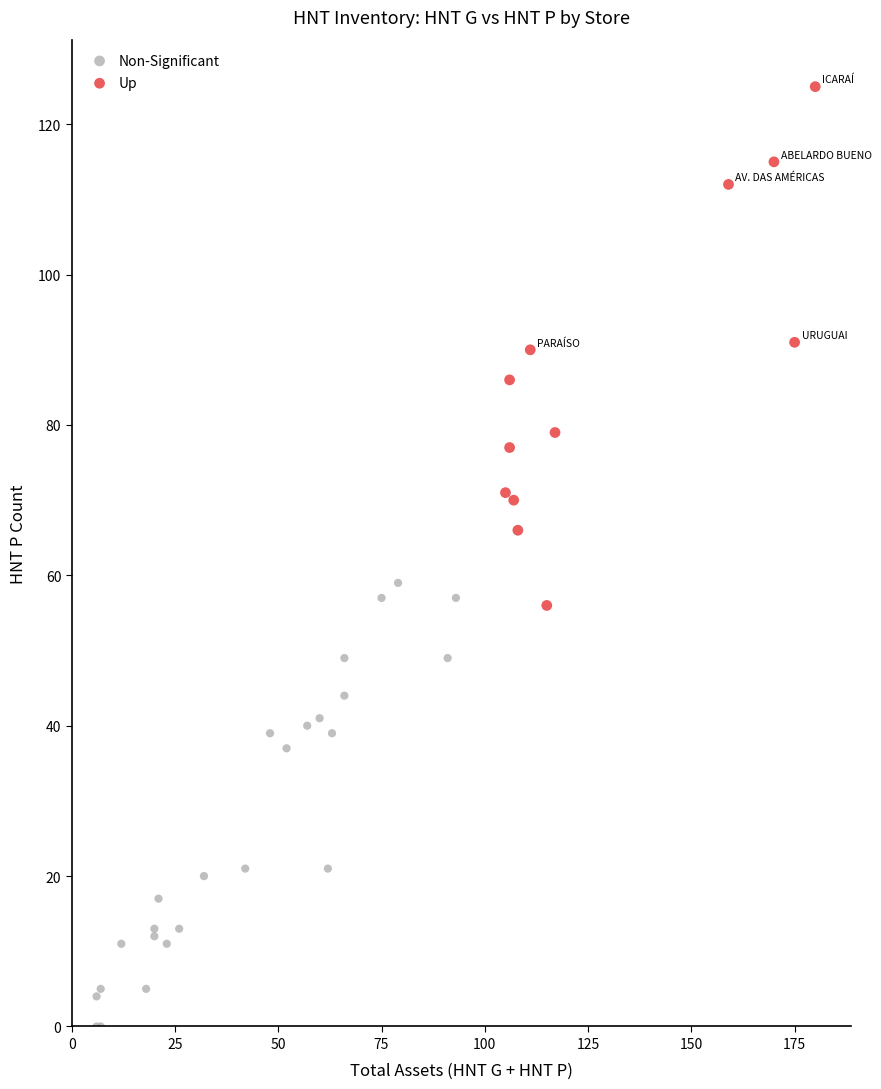

What are all the series names shown in the legend?

Non-Significant, Up